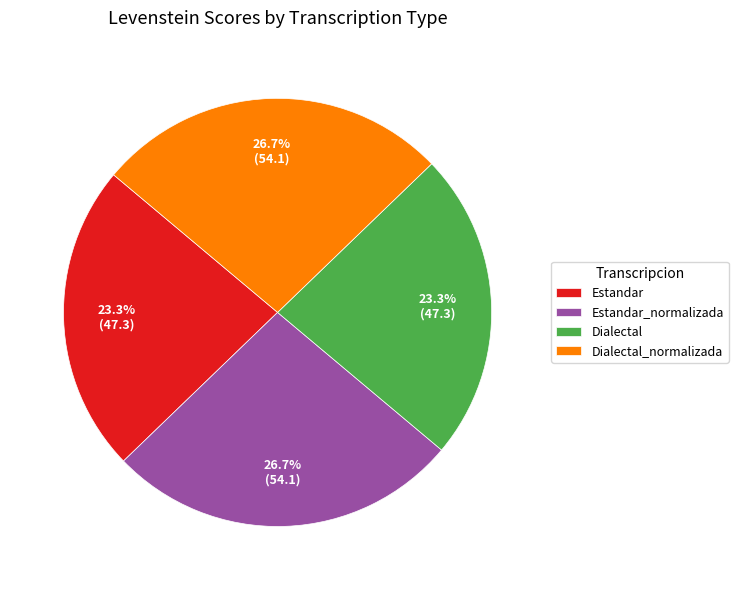

Does Dialectal account for over 50% of the chart?

No